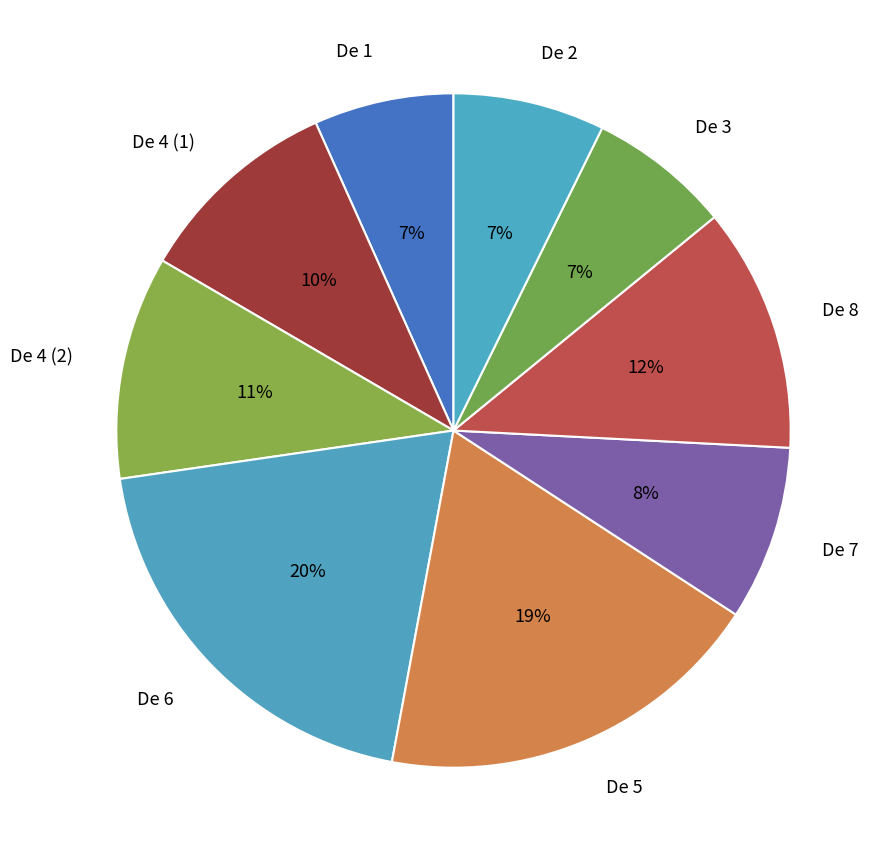

To the nearest percent, what is the difference between the largest and smallest slice percentages?

13%